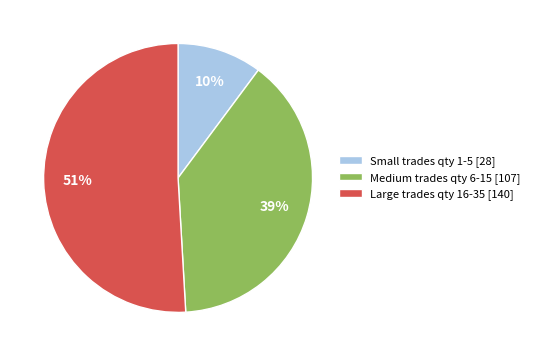

What is the smallest slice in the pie chart?

Small trades qty 1-5 [28]